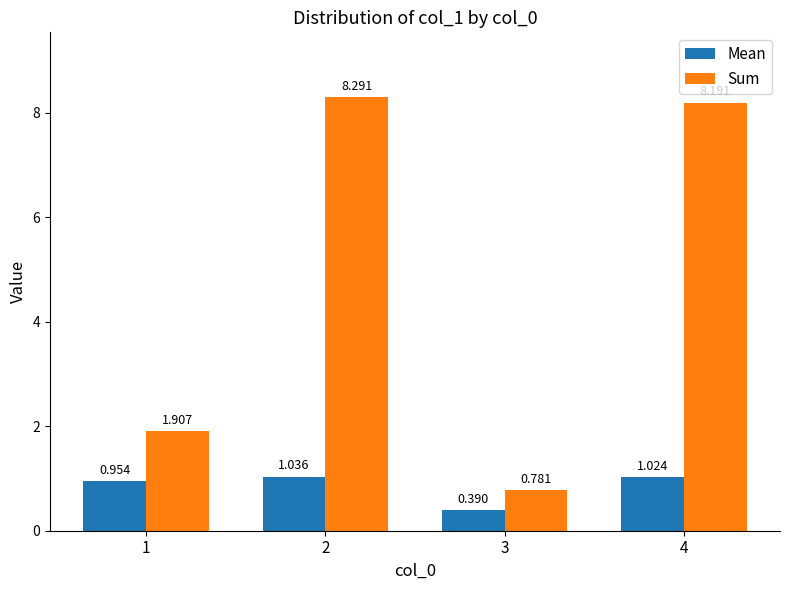

Rank the series at 4 from highest to lowest value.

Sum, Mean